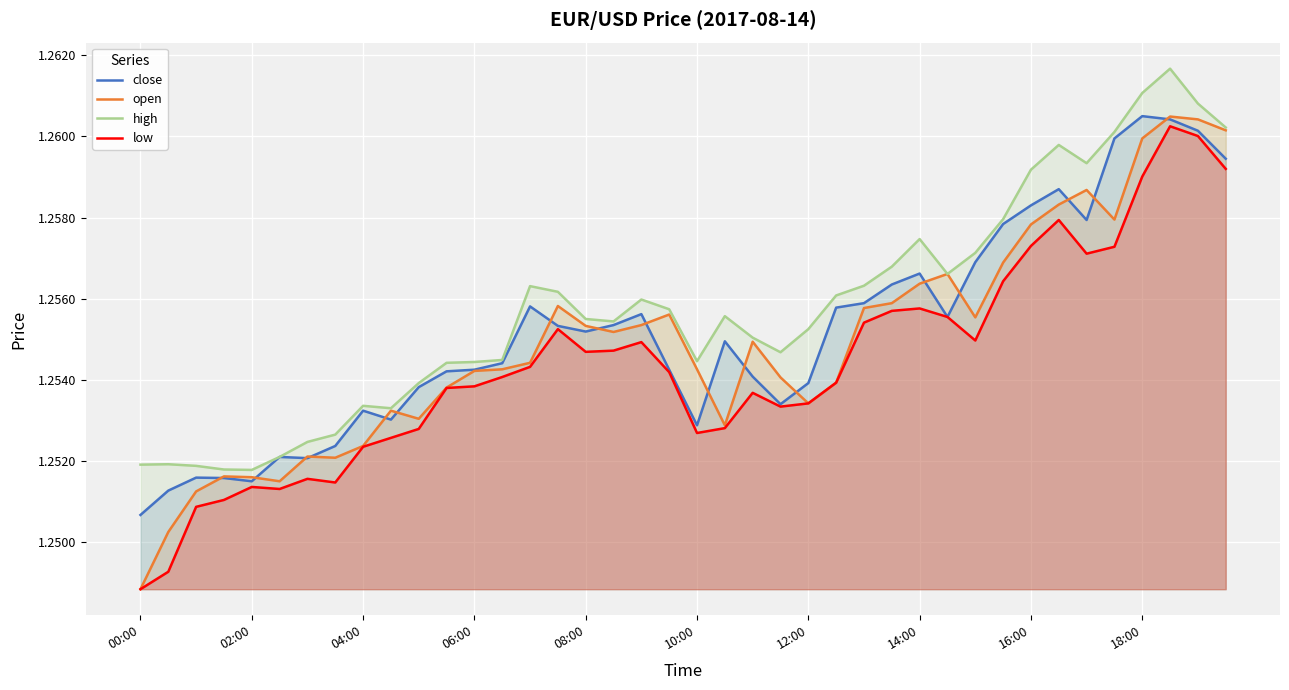

In high, how many points are higher than both neighbors (excluding endpoints)?

8